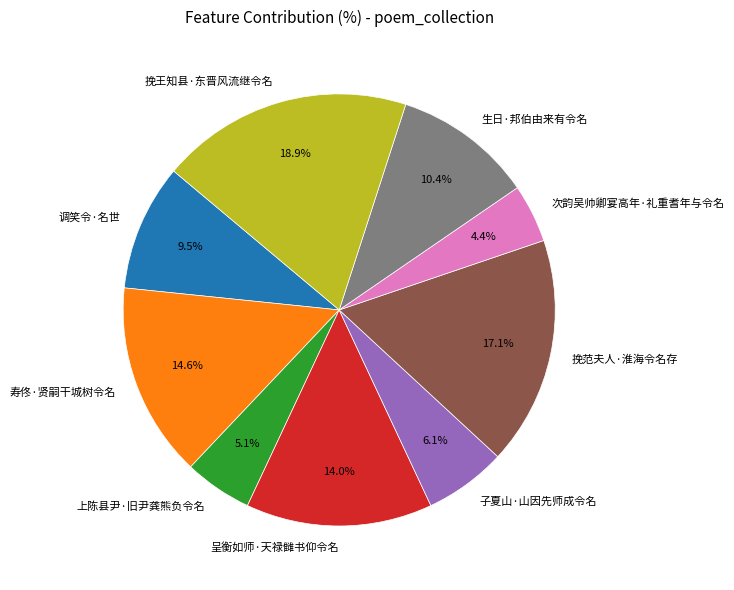

The 寿佟·贤嗣干城树令名 slice represents 5% of the pie. True or false?

False